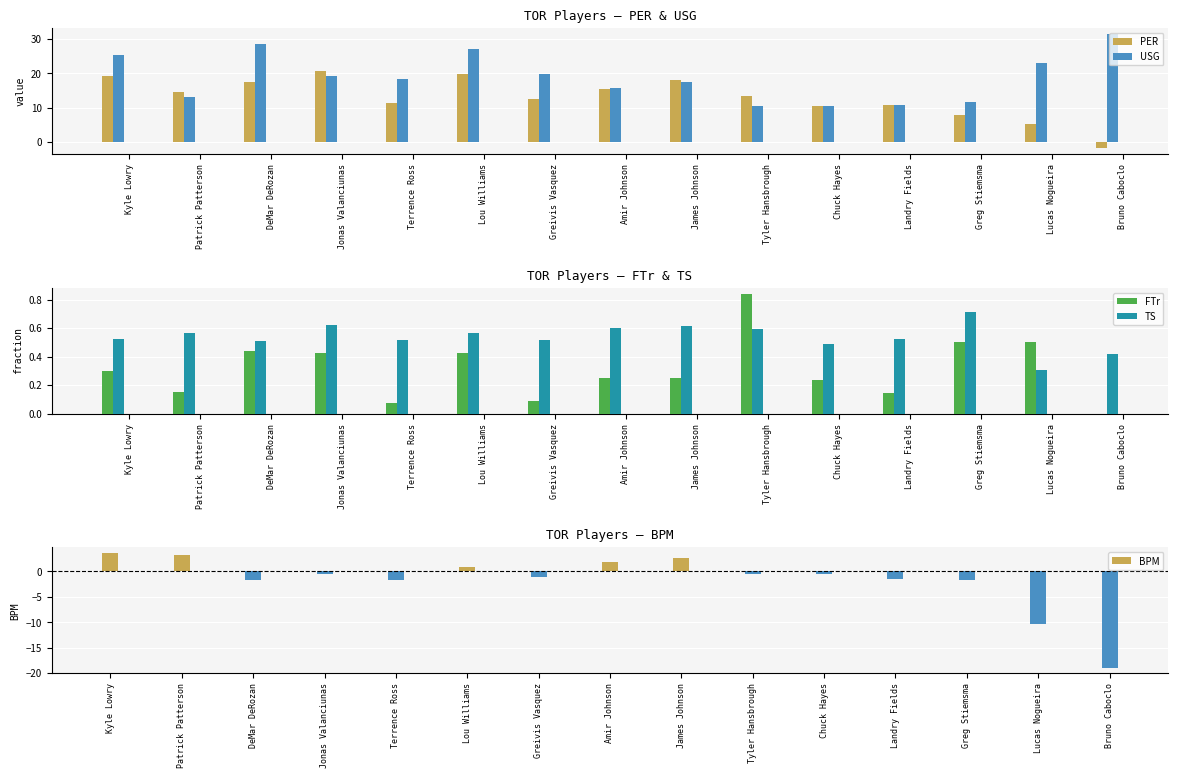

Which series changed the most between Kyle Lowry and Patrick Patterson?

USG